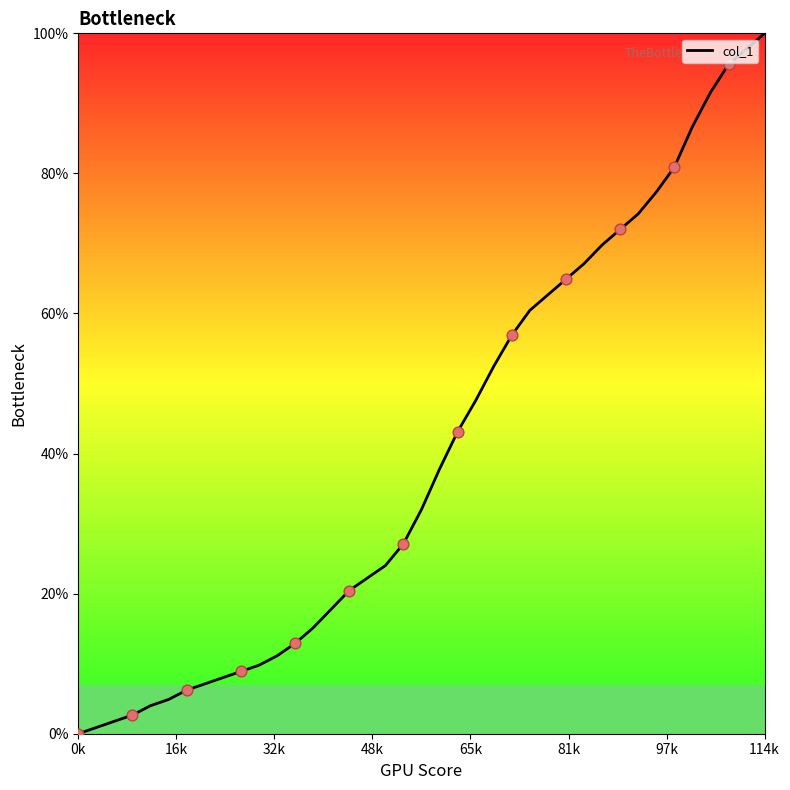

What is the difference between the maximum and minimum values?

100.0